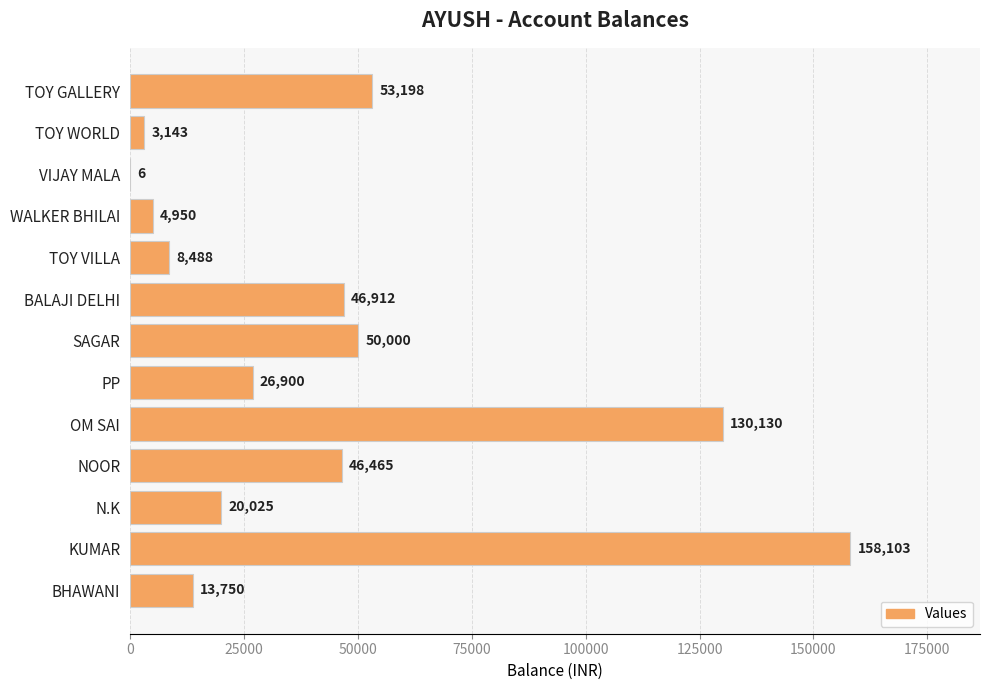

The chart shows a value of 13750 at BHAWANI. True or false?

True